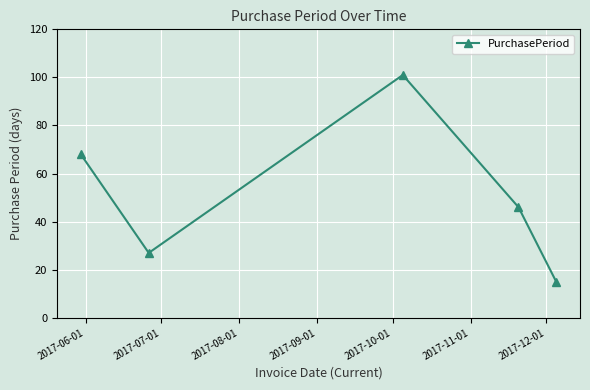

Reading left to right, extract all data points from this chart.

68	27	101	46	15